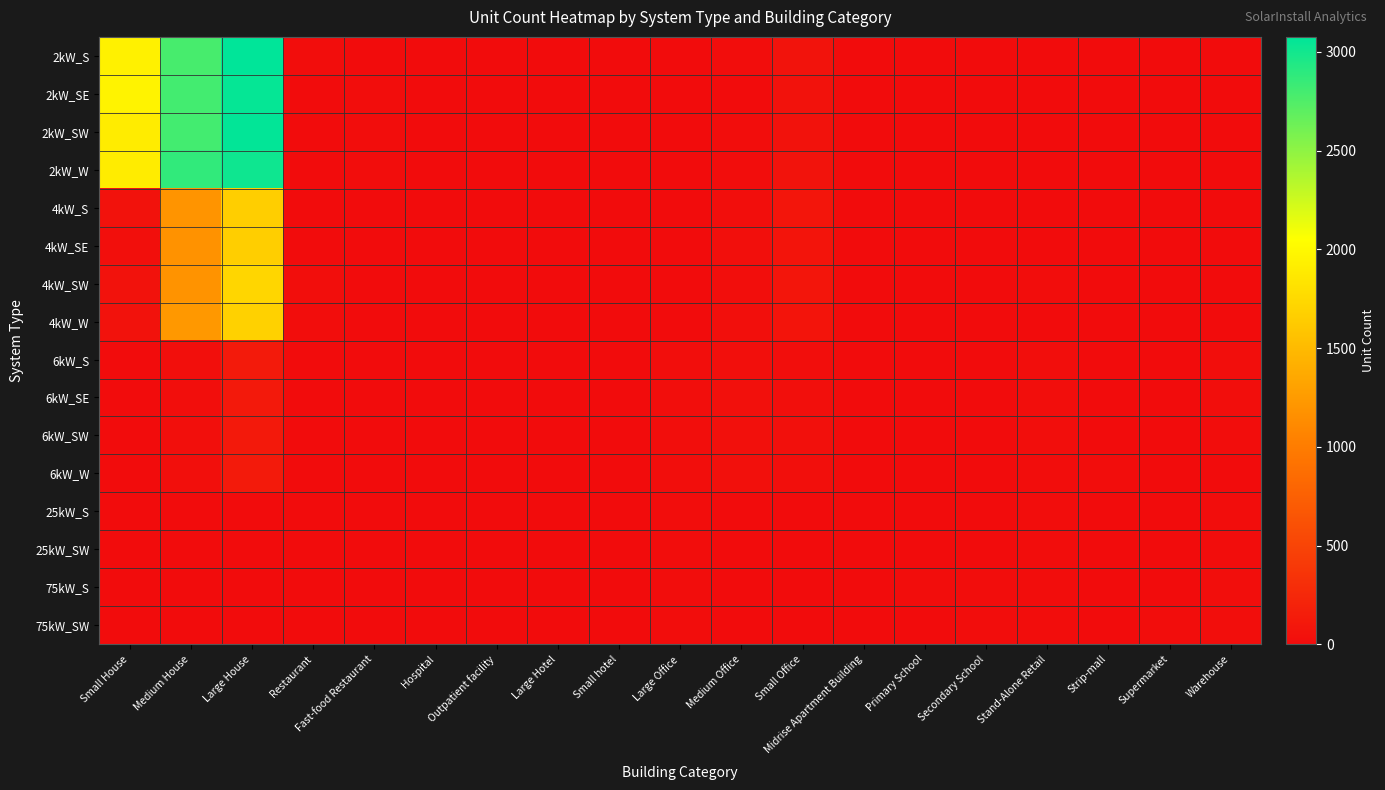

Reading left to right, extract all data points from this chart.

2kW_S: Small House=1936	Medium House=2784	Large House=3076	Restaurant=9	Fast-food Restaurant=5	Hospital=0	Outpatient facility=0	Large Hotel=0	Small hotel=0	Large Office=2	Medium Office=12	Small Office=61	Midrise Apartment Building=0	Primary School=0	Secondary School=1	Stand-Alone Retail=2	Strip-mall=0	Supermarket=0	Warehouse=0
2kW_SE: Small House=1958	Medium House=2804	Large House=3047	Restaurant=5	Fast-food Restaurant=10	Hospital=0	Outpatient facility=0	Large Hotel=0	Small hotel=0	Large Office=0	Medium Office=4	Small Office=50	Midrise Apartment Building=0	Primary School=0	Secondary School=0	Stand-Alone Retail=1	Strip-mall=1	Supermarket=0	Warehouse=0
2kW_SW: Small House=1903	Medium House=2802	Large House=3058	Restaurant=4	Fast-food Restaurant=9	Hospital=0	Outpatient facility=0	Large Hotel=0	Small hotel=0	Large Office=1	Medium Office=7	Small Office=56	Midrise Apartment Building=0	Primary School=0	Secondary School=0	Stand-Alone Retail=1	Strip-mall=0	Supermarket=0	Warehouse=1
2kW_W: Small House=1900	Medium House=2874	Large House=3011	Restaurant=4	Fast-food Restaurant=7	Hospital=0	Outpatient facility=0	Large Hotel=0	Small hotel=0	Large Office=1	Medium Office=10	Small Office=61	Midrise Apartment Building=0	Primary School=0	Secondary School=0	Stand-Alone Retail=1	Strip-mall=0	Supermarket=0	Warehouse=2
4kW_S: Small House=60	Medium House=1192	Large House=1661	Restaurant=5	Fast-food Restaurant=6	Hospital=0	Outpatient facility=2	Large Hotel=0	Small hotel=0	Large Office=2	Medium Office=15	Small Office=84	Midrise Apartment Building=3	Primary School=0	Secondary School=0	Stand-Alone Retail=3	Strip-mall=1	Supermarket=0	Warehouse=5
4kW_SE: Small House=28	Medium House=1182	Large House=1660	Restaurant=4	Fast-food Restaurant=6	Hospital=1	Outpatient facility=0	Large Hotel=0	Small hotel=0	Large Office=4	Medium Office=27	Small Office=72	Midrise Apartment Building=0	Primary School=0	Secondary School=0	Stand-Alone Retail=5	Strip-mall=1	Supermarket=0	Warehouse=2
4kW_SW: Small House=49	Medium House=1187	Large House=1724	Restaurant=15	Fast-food Restaurant=5	Hospital=0	Outpatient facility=2	Large Hotel=0	Small hotel=0	Large Office=3	Medium Office=17	Small Office=80	Midrise Apartment Building=1	Primary School=0	Secondary School=0	Stand-Alone Retail=9	Strip-mall=1	Supermarket=1	Warehouse=4
4kW_W: Small House=58	Medium House=1226	Large House=1684	Restaurant=10	Fast-food Restaurant=1	Hospital=0	Outpatient facility=2	Large Hotel=0	Small hotel=0	Large Office=2	Medium Office=28	Small Office=70	Midrise Apartment Building=0	Primary School=0	Secondary School=1	Stand-Alone Retail=6	Strip-mall=0	Supermarket=0	Warehouse=1
6kW_S: Small House=0	Medium House=30	Large House=124	Restaurant=2	Fast-food Restaurant=0	Hospital=2	Outpatient facility=5	Large Hotel=1	Small hotel=0	Large Office=22	Medium Office=30	Small Office=24	Midrise Apartment Building=2	Primary School=2	Secondary School=1	Stand-Alone Retail=19	Strip-mall=5	Supermarket=3	Warehouse=15
6kW_SE: Small House=0	Medium House=19	Large House=120	Restaurant=0	Fast-food Restaurant=0	Hospital=3	Outpatient facility=6	Large Hotel=1	Small hotel=2	Large Office=23	Medium Office=31	Small Office=25	Midrise Apartment Building=2	Primary School=0	Secondary School=5	Stand-Alone Retail=22	Strip-mall=6	Supermarket=5	Warehouse=16
6kW_SW: Small House=0	Medium House=30	Large House=116	Restaurant=4	Fast-food Restaurant=0	Hospital=2	Outpatient facility=6	Large Hotel=1	Small hotel=0	Large Office=20	Medium Office=32	Small Office=34	Midrise Apartment Building=4	Primary School=2	Secondary School=4	Stand-Alone Retail=21	Strip-mall=1	Supermarket=0	Warehouse=11
6kW_W: Small House=0	Medium House=25	Large House=124	Restaurant=0	Fast-food Restaurant=0	Hospital=2	Outpatient facility=4	Large Hotel=1	Small hotel=1	Large Office=16	Medium Office=32	Small Office=26	Midrise Apartment Building=3	Primary School=3	Secondary School=1	Stand-Alone Retail=12	Strip-mall=8	Supermarket=1	Warehouse=5
25kW_S: Small House=0	Medium House=0	Large House=0	Restaurant=0	Fast-food Restaurant=0	Hospital=0	Outpatient facility=1	Large Hotel=0	Small hotel=2	Large Office=7	Medium Office=4	Small Office=0	Midrise Apartment Building=0	Primary School=1	Secondary School=4	Stand-Alone Retail=8	Strip-mall=3	Supermarket=5	Warehouse=9
25kW_SW: Small House=0	Medium House=0	Large House=0	Restaurant=0	Fast-food Restaurant=0	Hospital=0	Outpatient facility=3	Large Hotel=0	Small hotel=0	Large Office=7	Medium Office=3	Small Office=0	Midrise Apartment Building=1	Primary School=2	Secondary School=5	Stand-Alone Retail=9	Strip-mall=1	Supermarket=3	Warehouse=10
75kW_S: Small House=0	Medium House=0	Large House=0	Restaurant=0	Fast-food Restaurant=0	Hospital=0	Outpatient facility=1	Large Hotel=0	Small hotel=1	Large Office=10	Medium Office=0	Small Office=0	Midrise Apartment Building=3	Primary School=7	Secondary School=8	Stand-Alone Retail=8	Strip-mall=5	Supermarket=6	Warehouse=15
75kW_SW: Small House=0	Medium House=0	Large House=0	Restaurant=0	Fast-food Restaurant=0	Hospital=1	Outpatient facility=0	Large Hotel=1	Small hotel=0	Large Office=8	Medium Office=2	Small Office=0	Midrise Apartment Building=1	Primary School=2	Secondary School=7	Stand-Alone Retail=11	Strip-mall=5	Supermarket=7	Warehouse=14